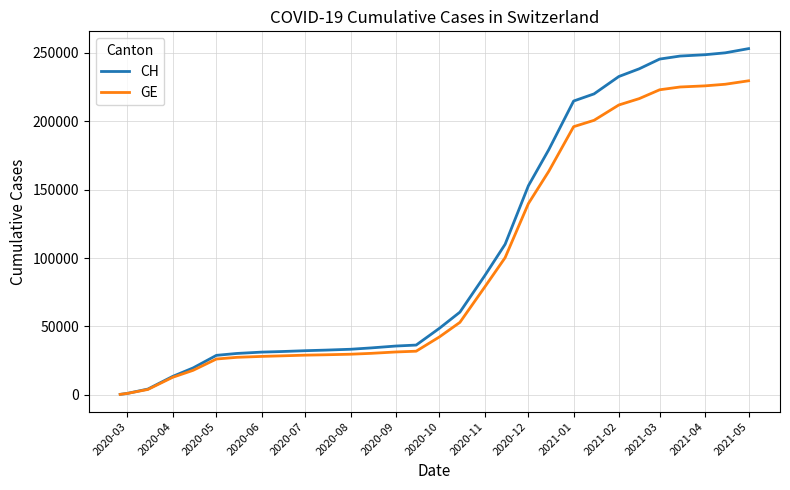

What is the maximum value shown in the chart?

253099